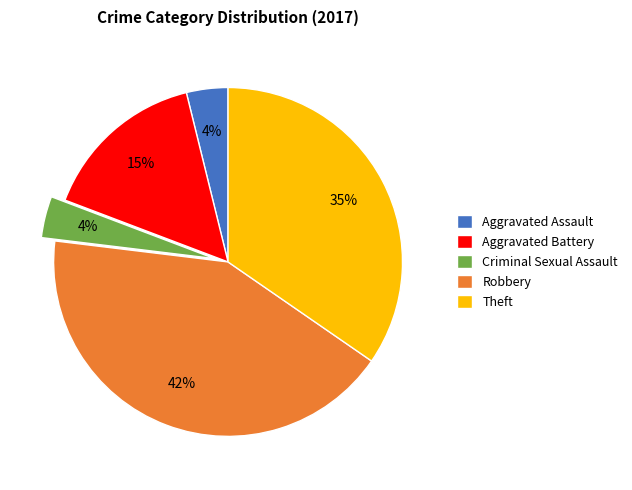

The Theft slice represents 35% of the pie. True or false?

True